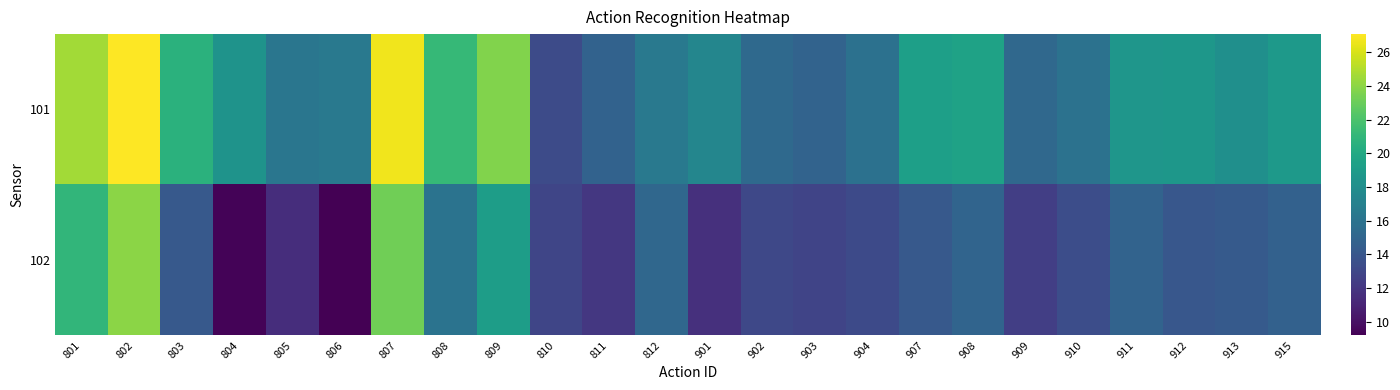

At which category is the sum across all series the highest?

802